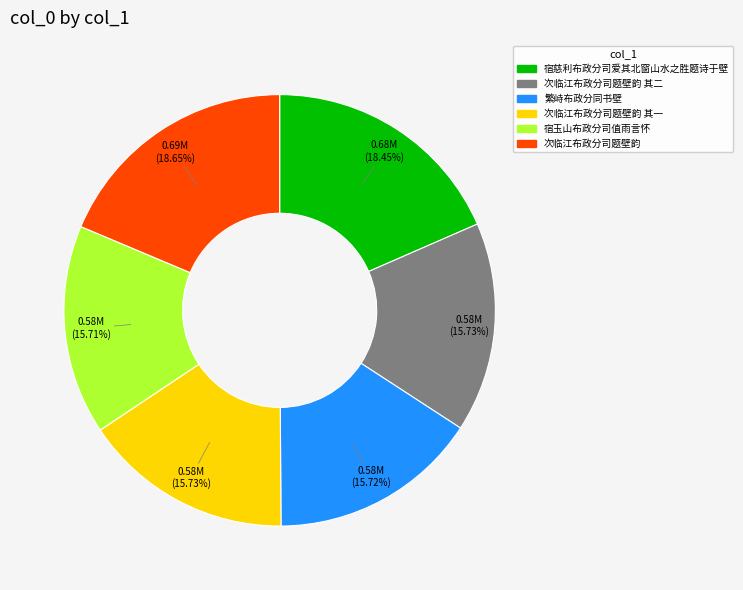

How many slices are in this pie chart?

6